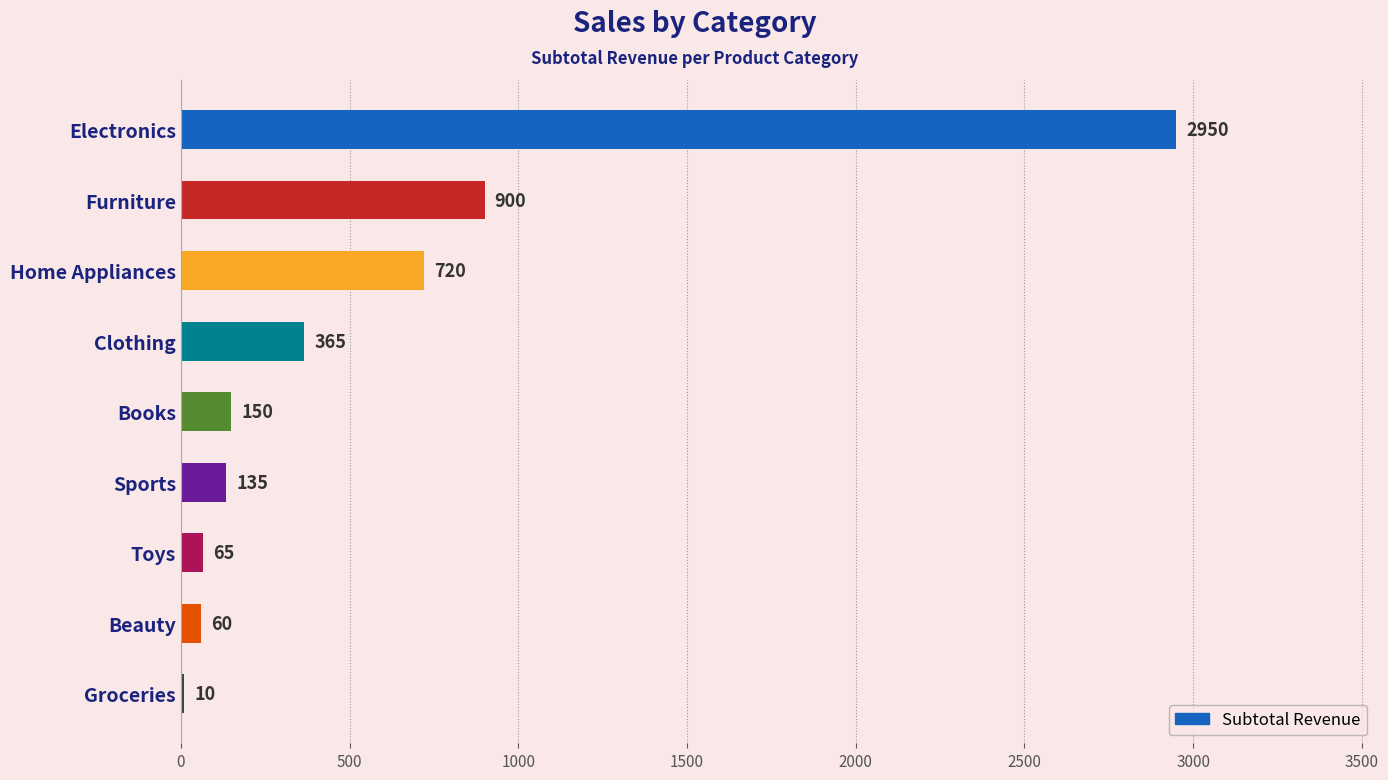

What is the sum of the values at Beauty and Furniture?

960